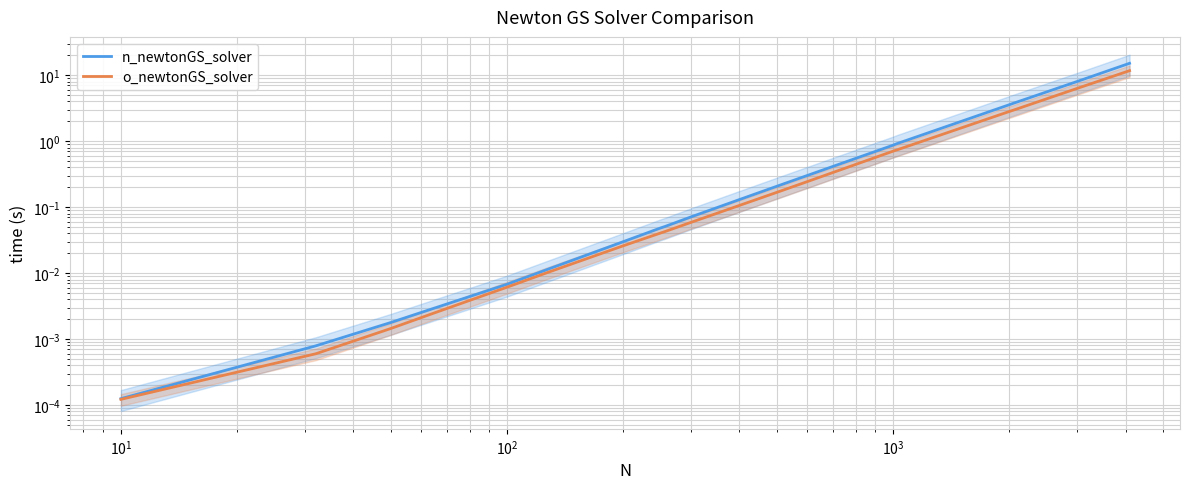

True or false: n_newtonGS_solver and o_newtonGS_solver intersect in this chart.

False